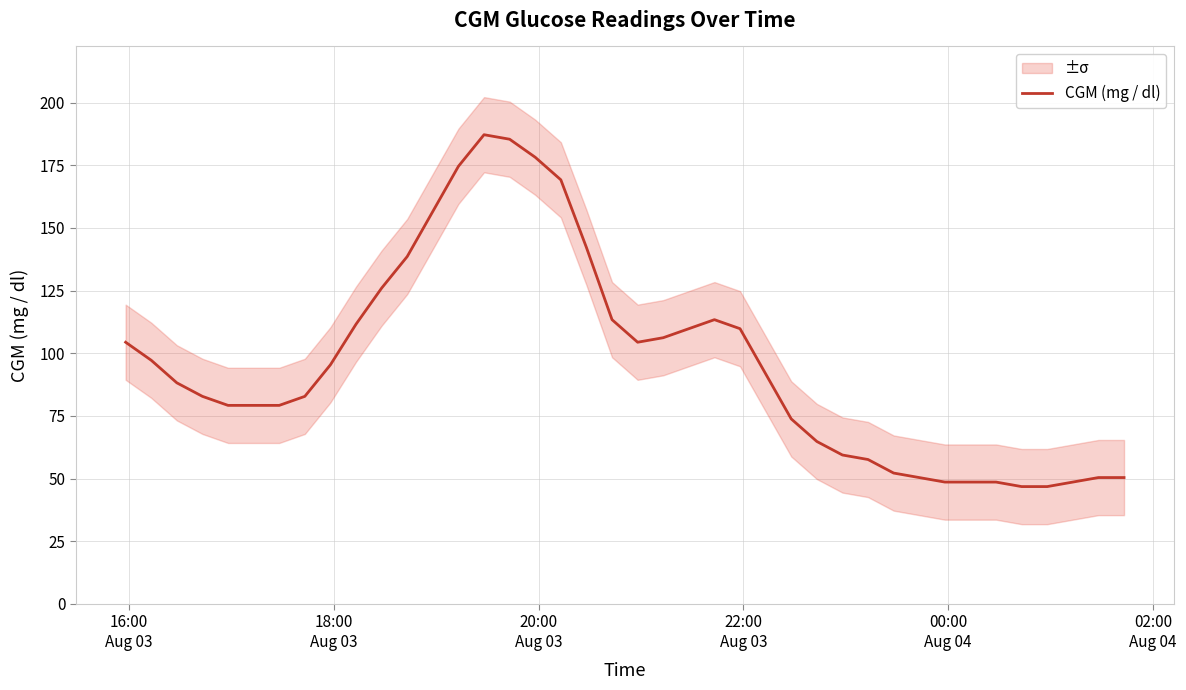

What is the value of the 8th point from the left?

82.8